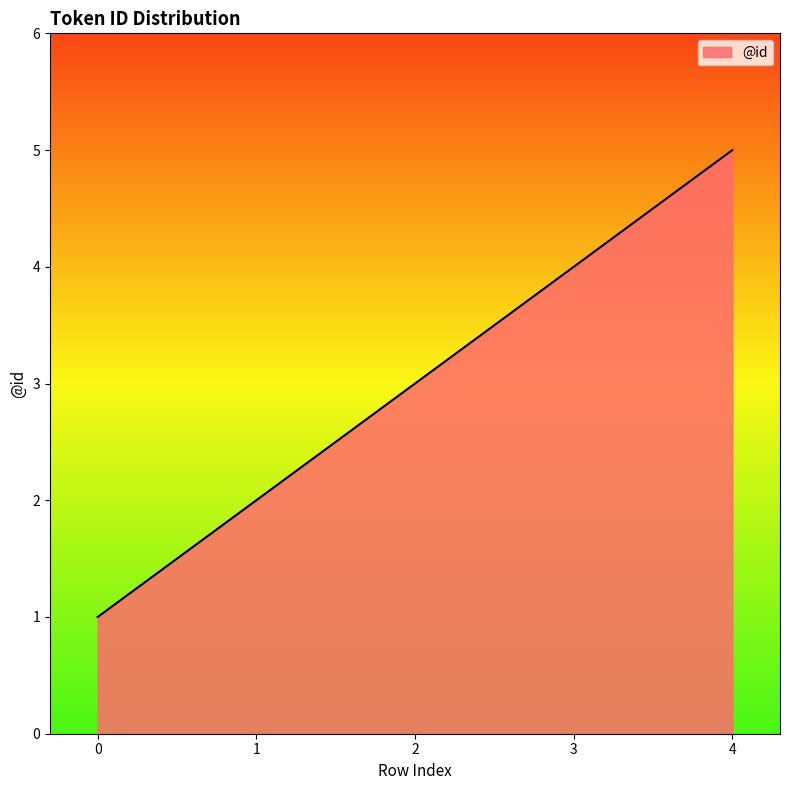

How many values are below 3?

2